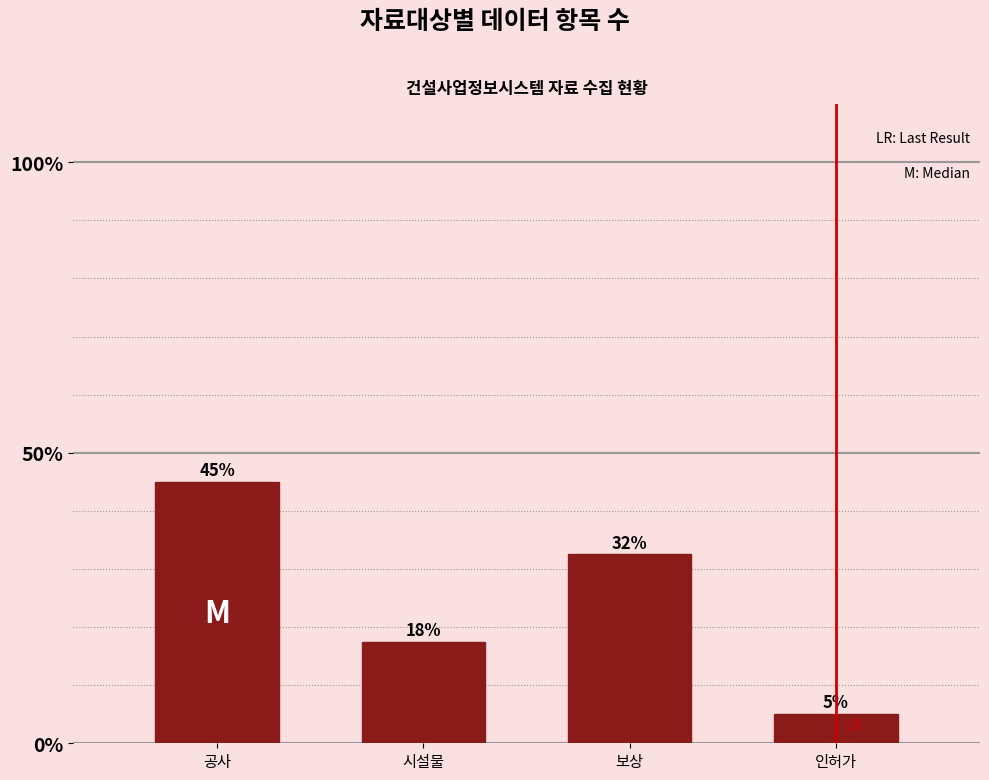

Rank the categories by value from highest to lowest.

공사, 보상, 시설물, 인허가